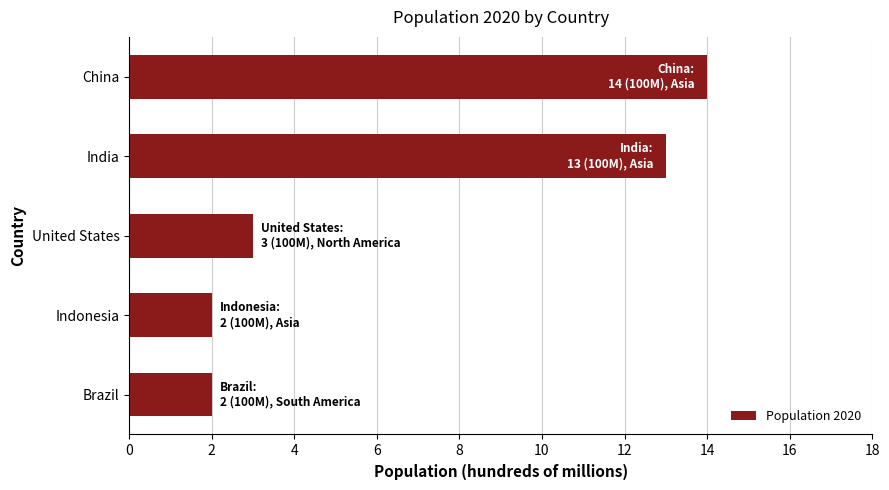

What is the difference between the second highest and second lowest values?

11